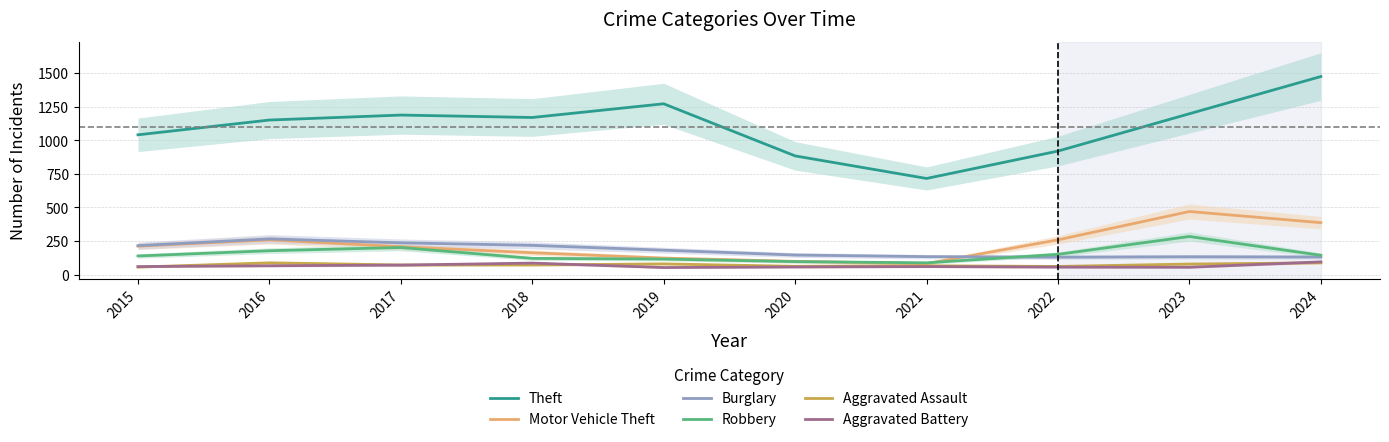

True or false: Aggravated Assault and Theft intersect in this chart.

False